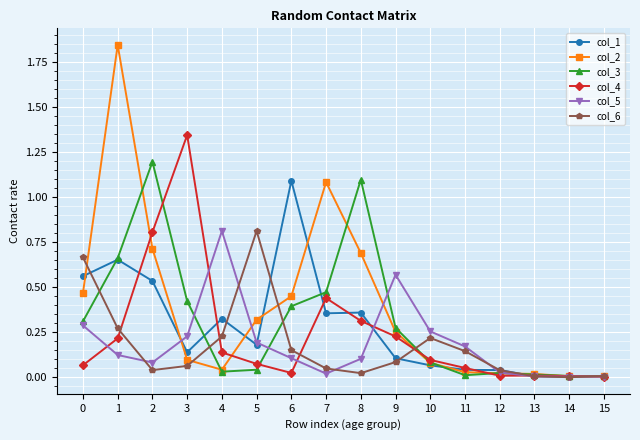

The col_4 series shows 0.4 at 1. True or false?

False